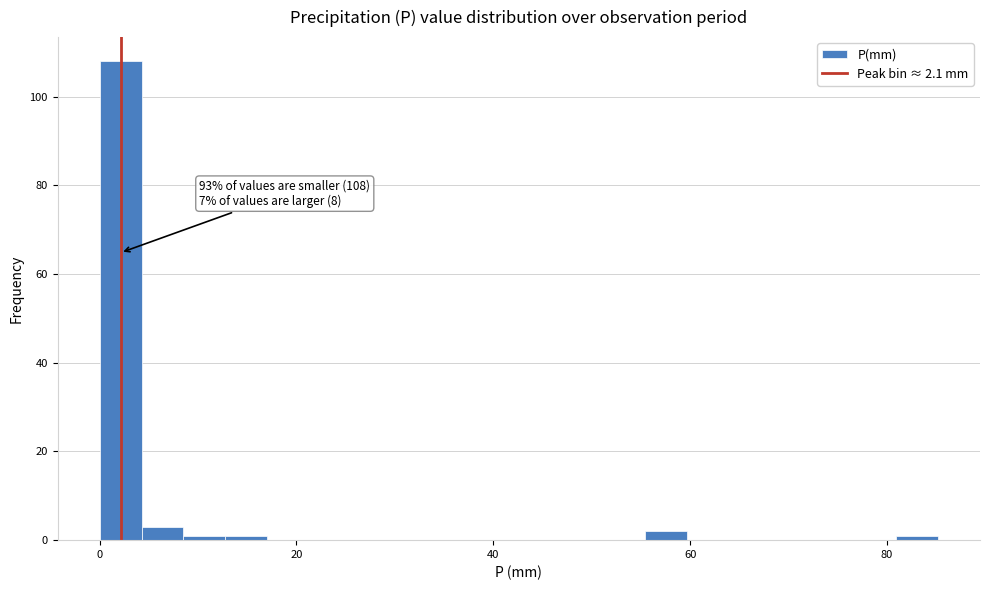

Read against the x-axis, roughly where is the centre of the tallest bar?

2